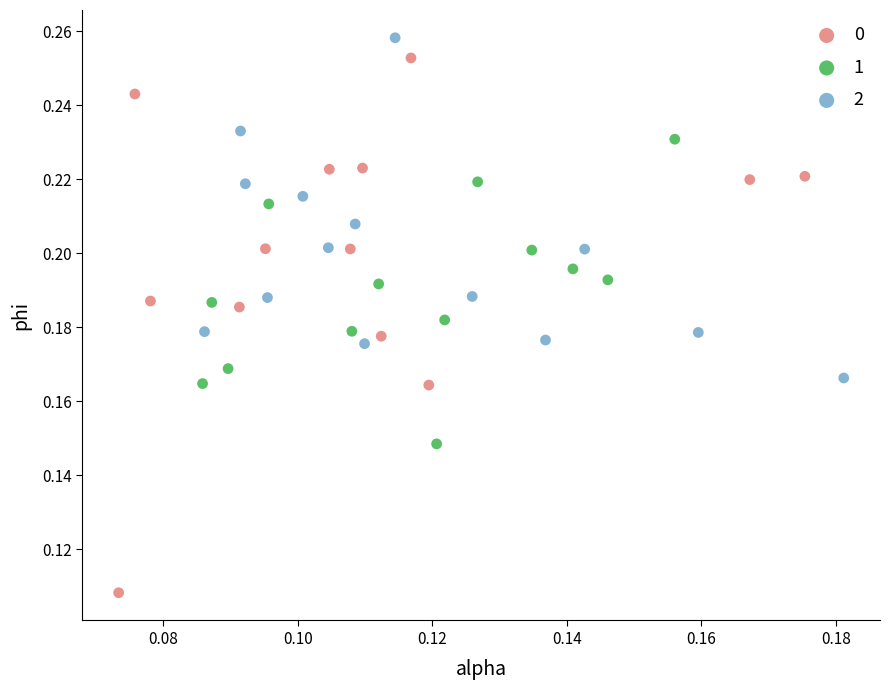

Which series contains the lowest Y value?

0